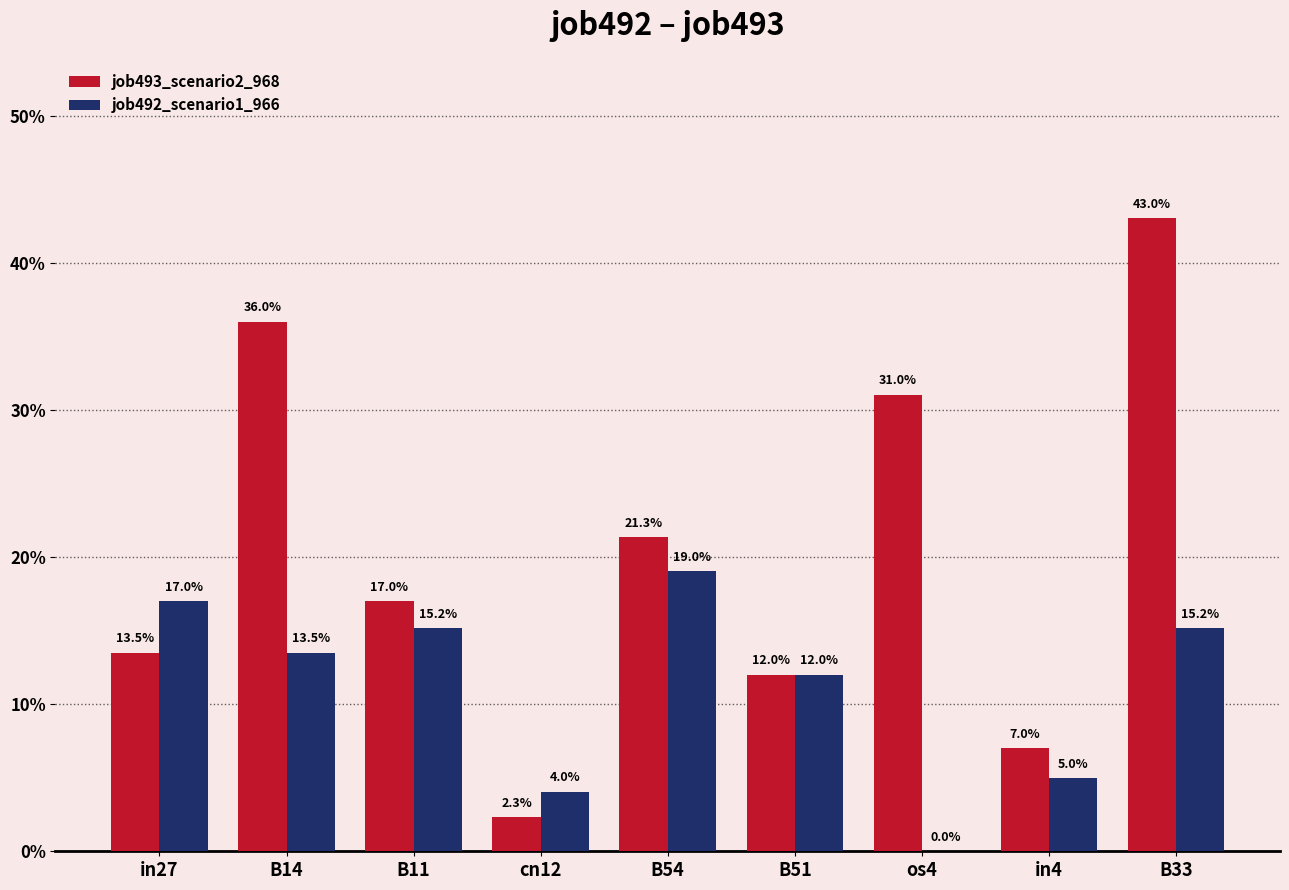

Does the chart contain stacked bars?

No